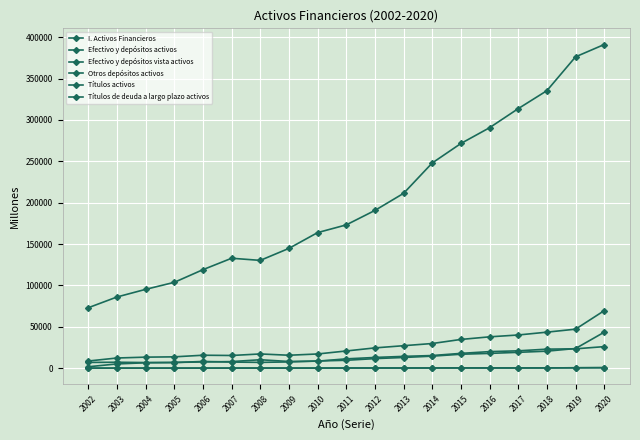

What is the value of the I. Activos Financieros point at the 16th from the left?

313711